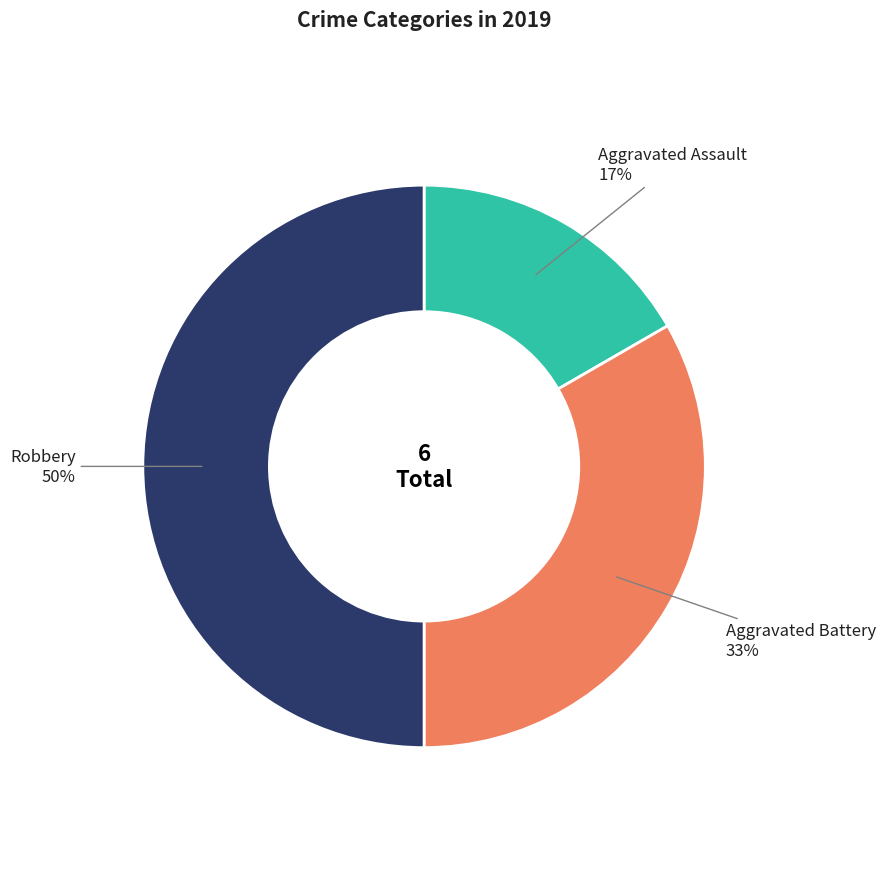

Which category has the smallest portion of the pie?

Aggravated Assault